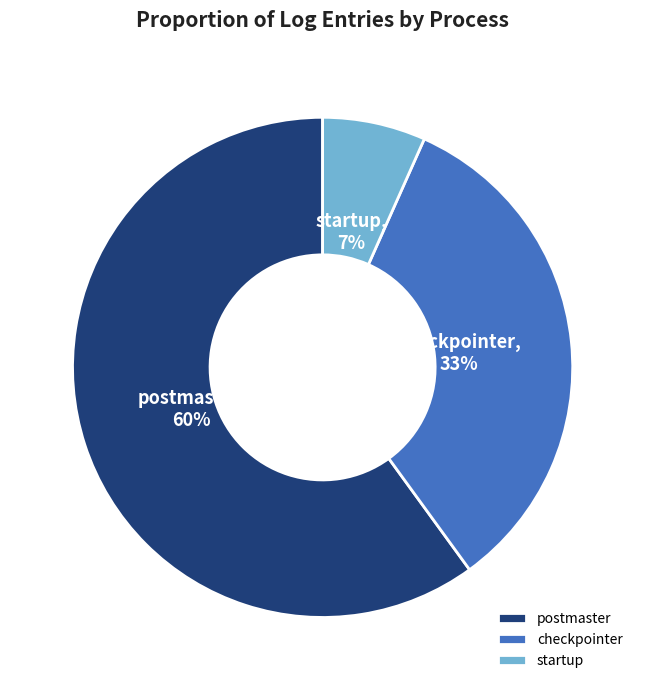

To the nearest percent, what portion does checkpointer represent?

33%